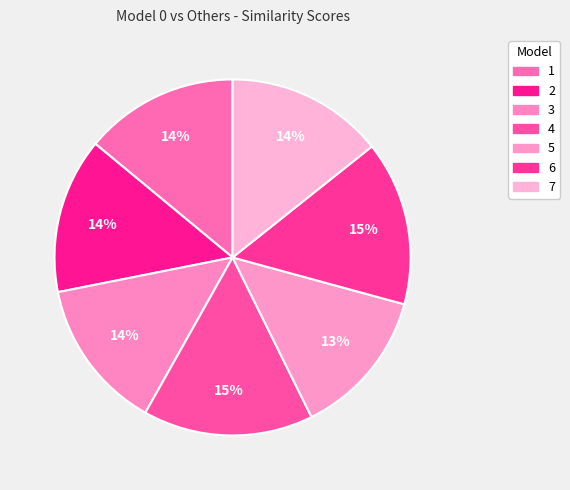

Is 1 the majority of the pie?

No